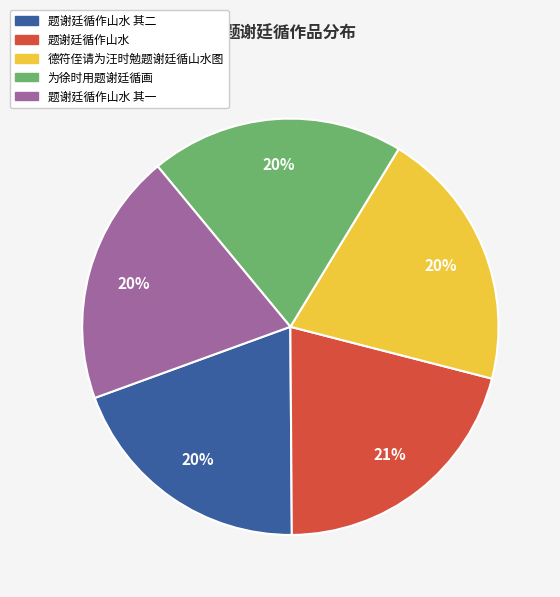

Does any single category account for the majority?

No